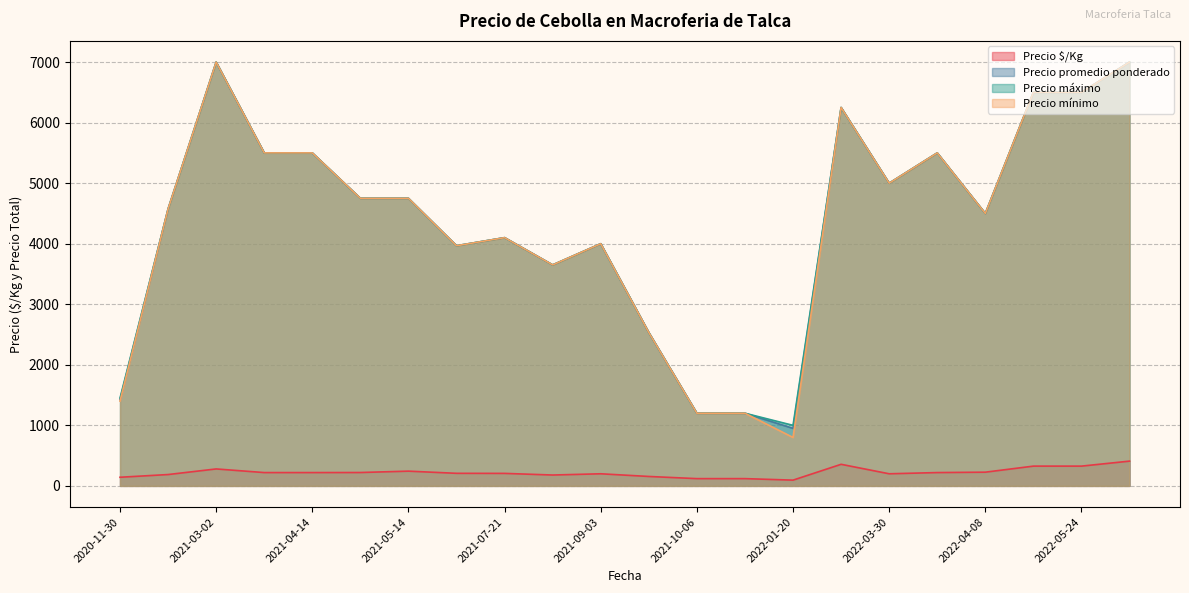

True or false: Precio máximo and Precio $/Kg cross at least once.

False